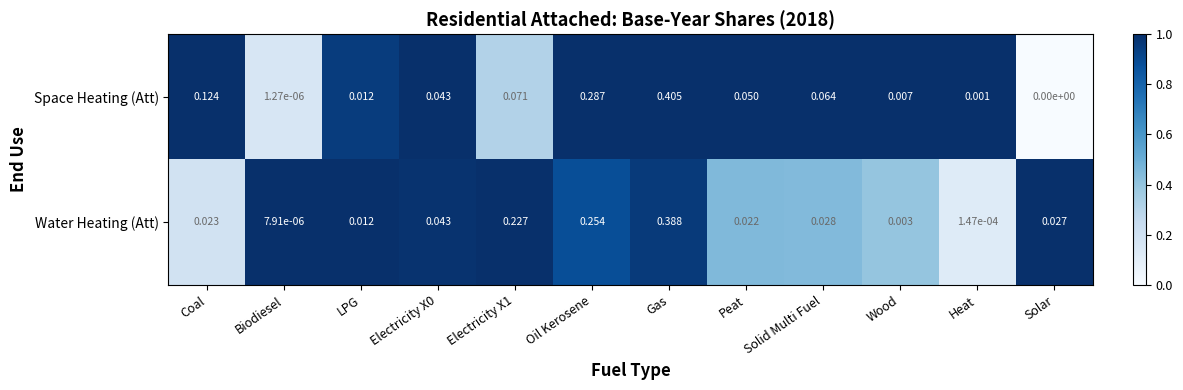

List the series in order of their peak value, lowest first.

Water Heating (Att), Space Heating (Att)